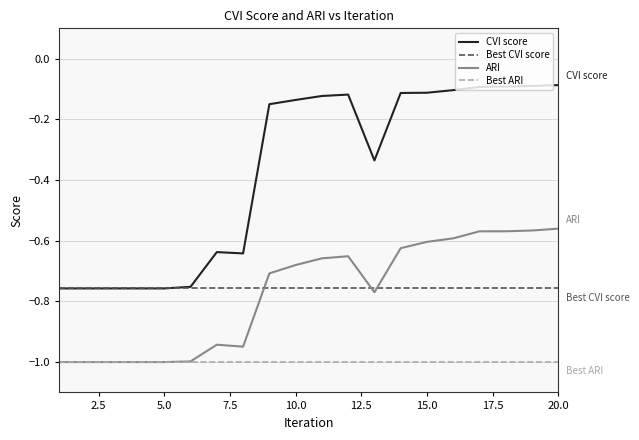

How many lines are shown in the chart?

4